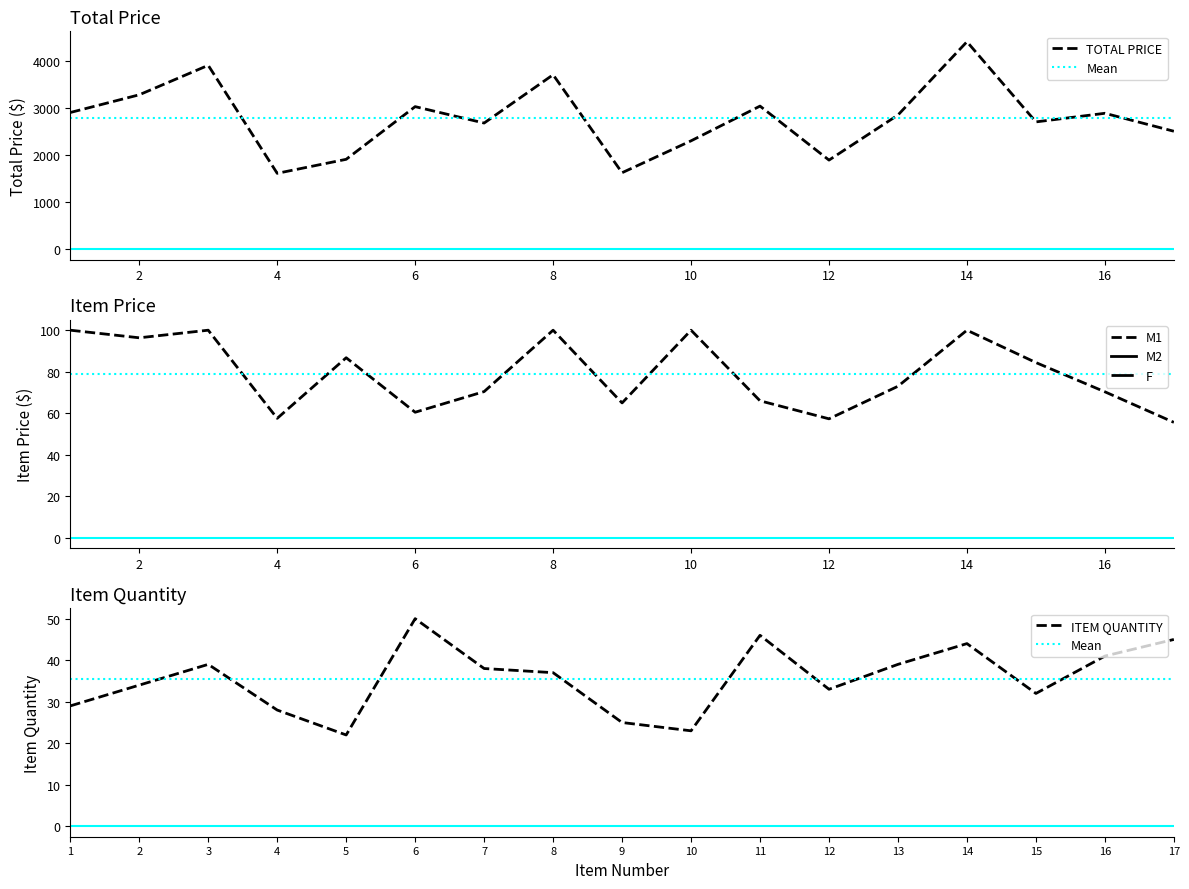

Rank the series at 10 from lowest to highest value.

ITEM QUANTITY, ITEM PRICE, TOTAL PRICE